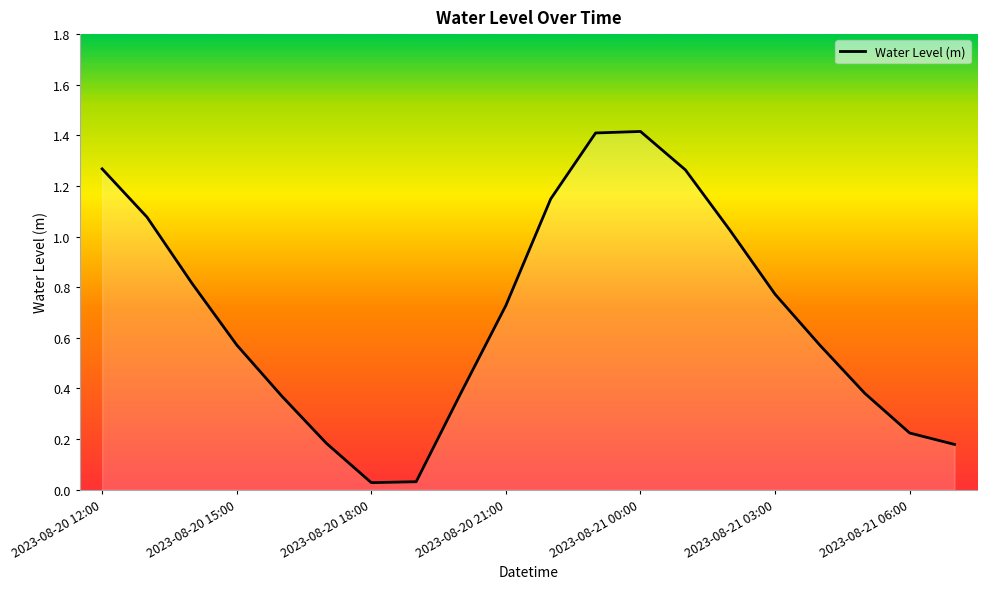

True or false: the data has more than 1 interior local peaks.

False